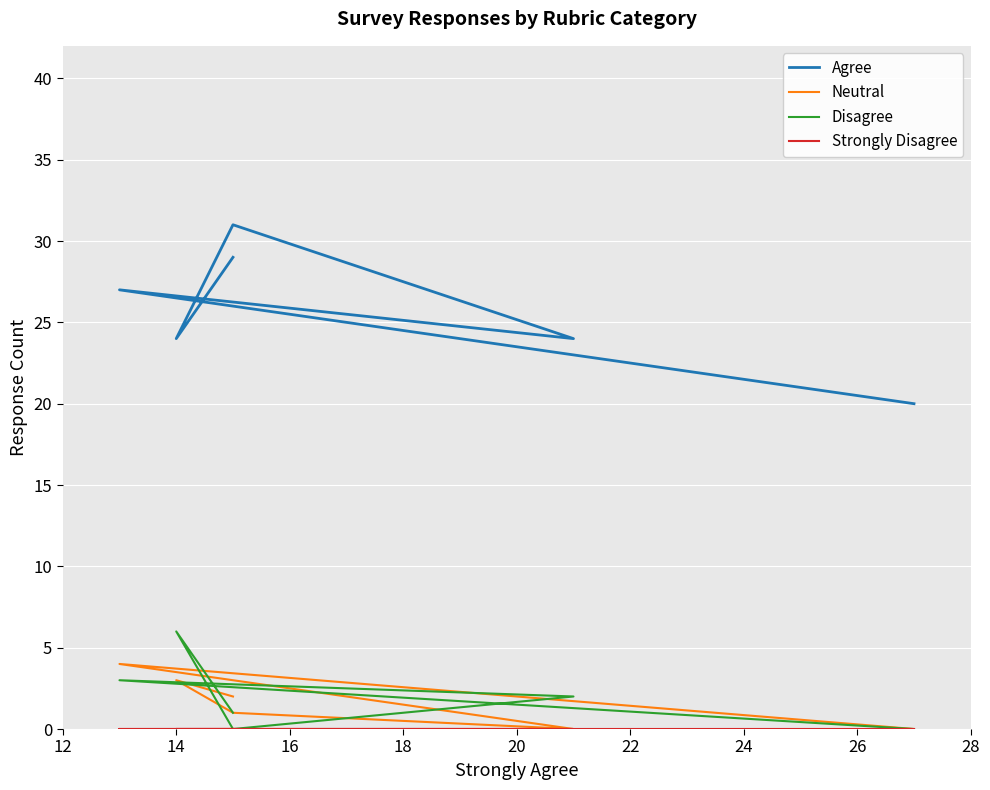

What is the average value of the Agree series?

26